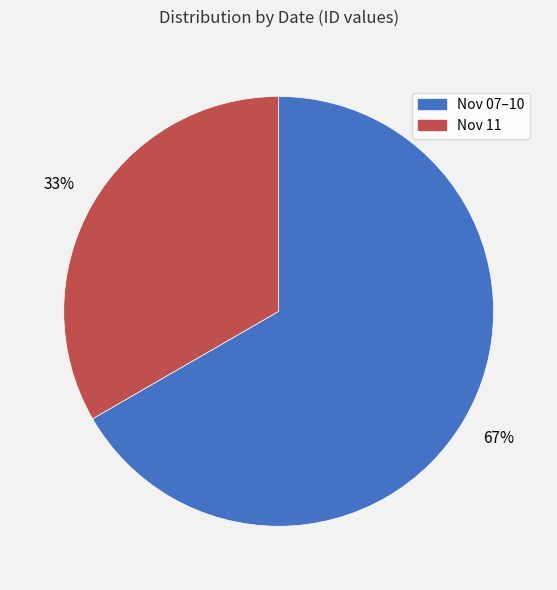

Count the number of slices in the pie.

2